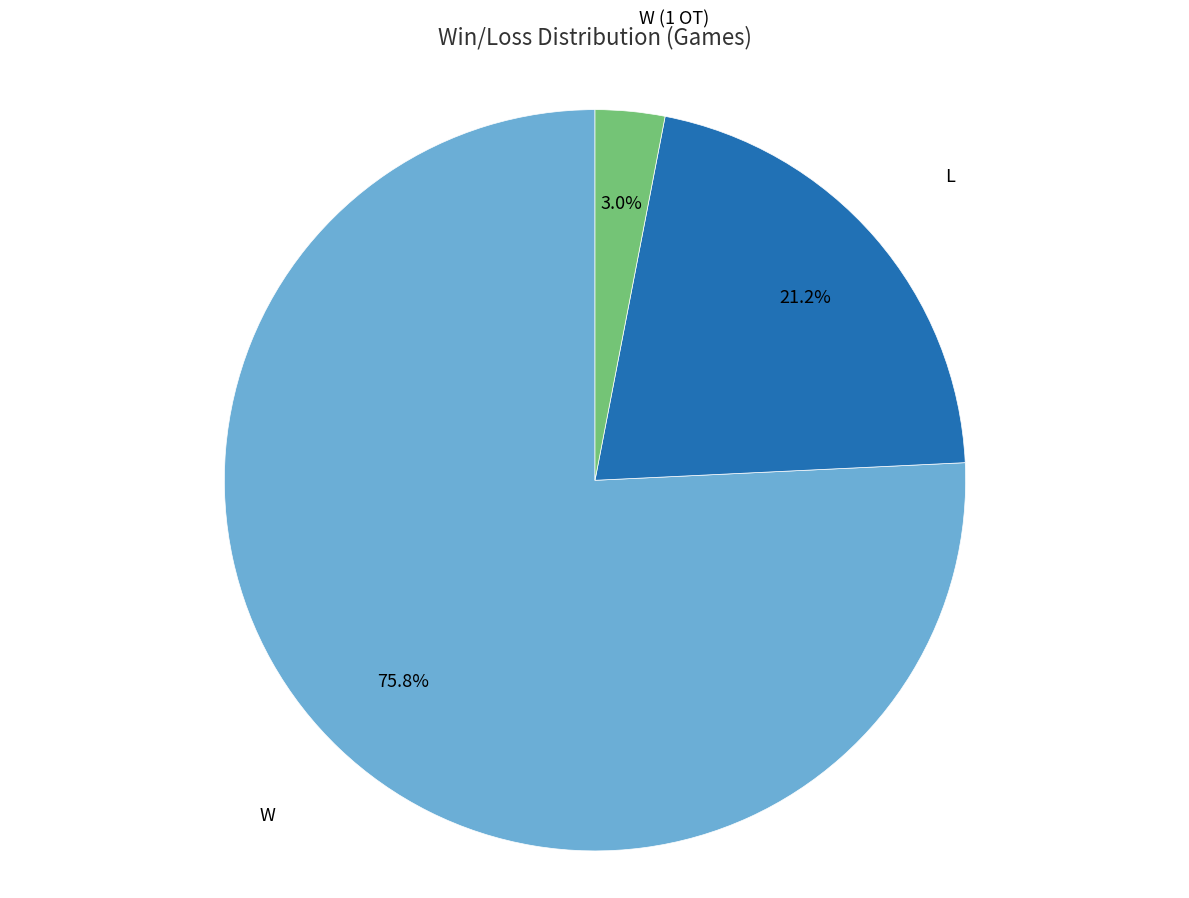

Which slice is the smallest?

W (1 OT)